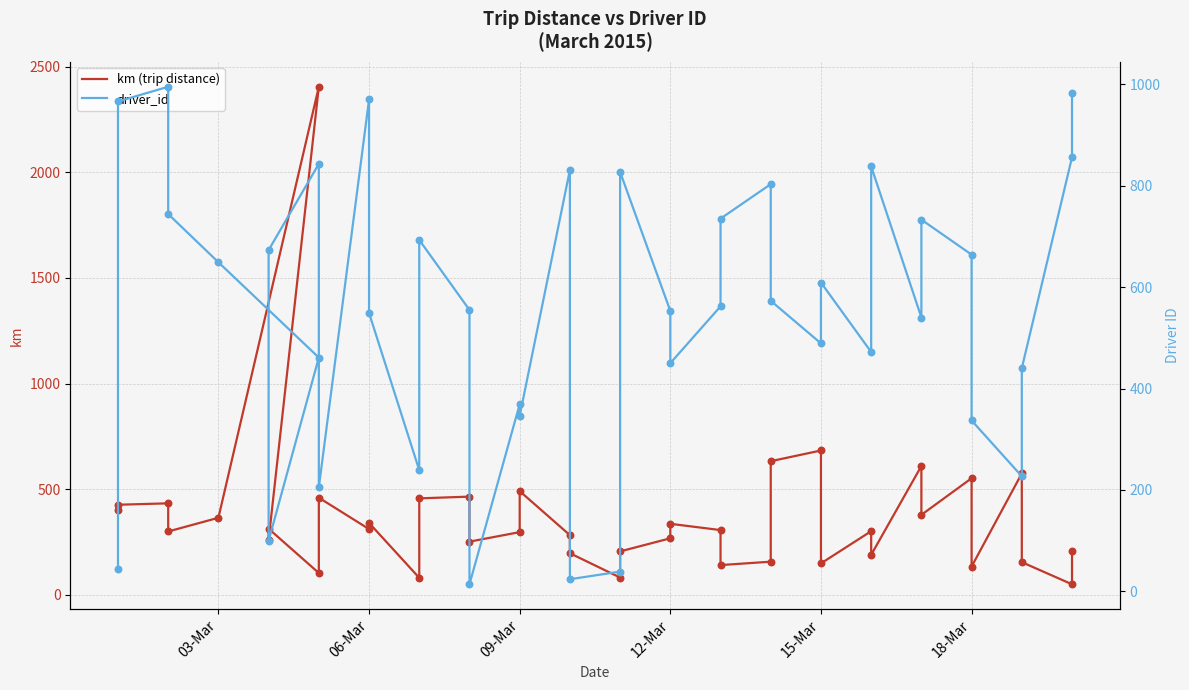

At how many categories does at least one series exceed 2026?

1